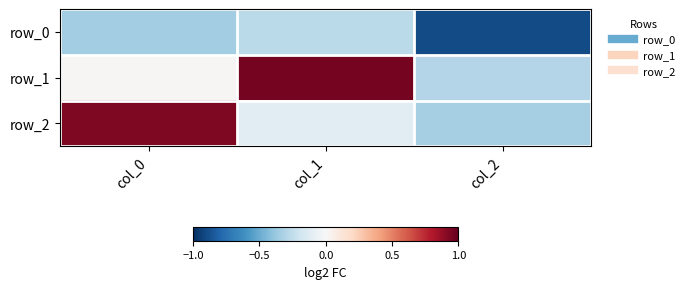

Rank the categories by row_2 value from lowest to highest.

col_2, col_1, col_0